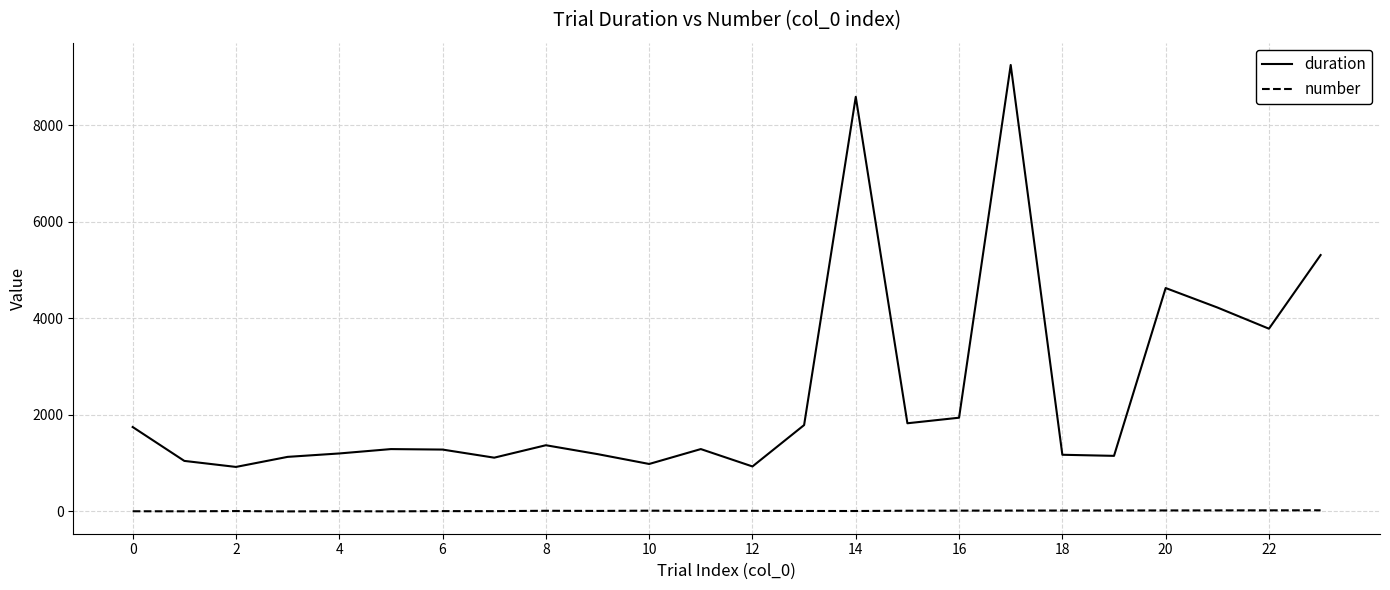

Which series has the widest spread of values?

duration